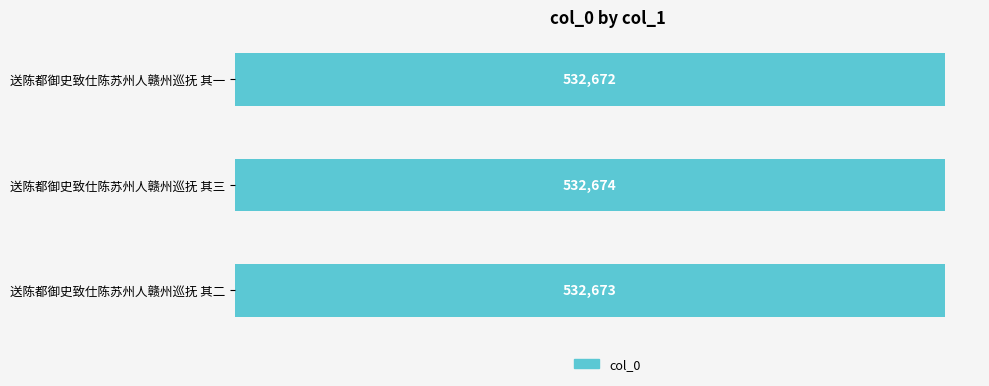

What is the change in value from 送陈都御史致仕陈苏州人赣州巡抚 其一 to 送陈都御史致仕陈苏州人赣州巡抚 其三?

+2